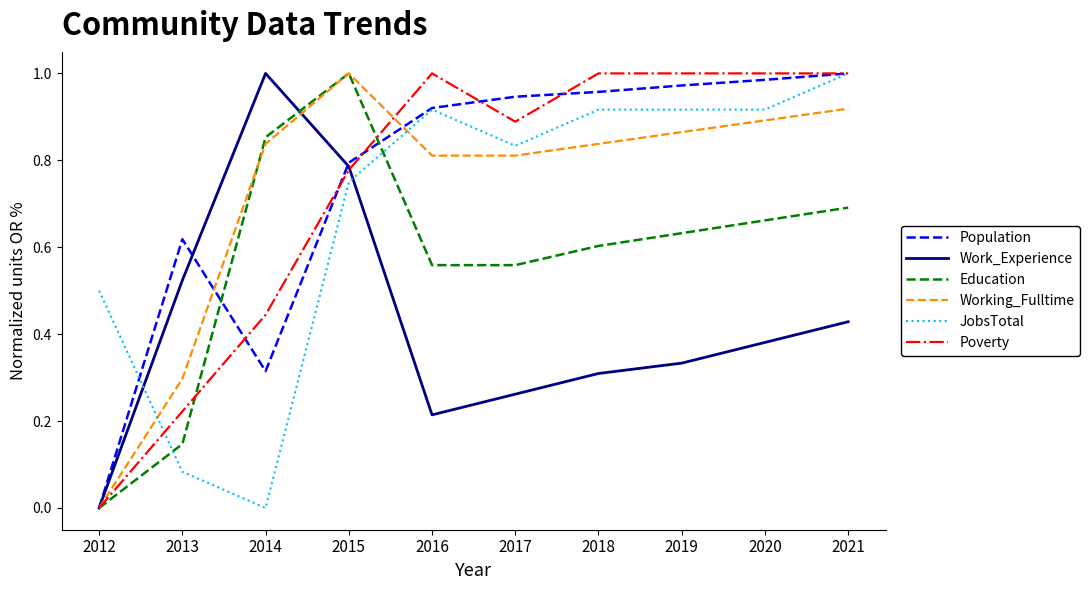

Between 2016 and 2020, which series saw the biggest shift?

Work_Experience